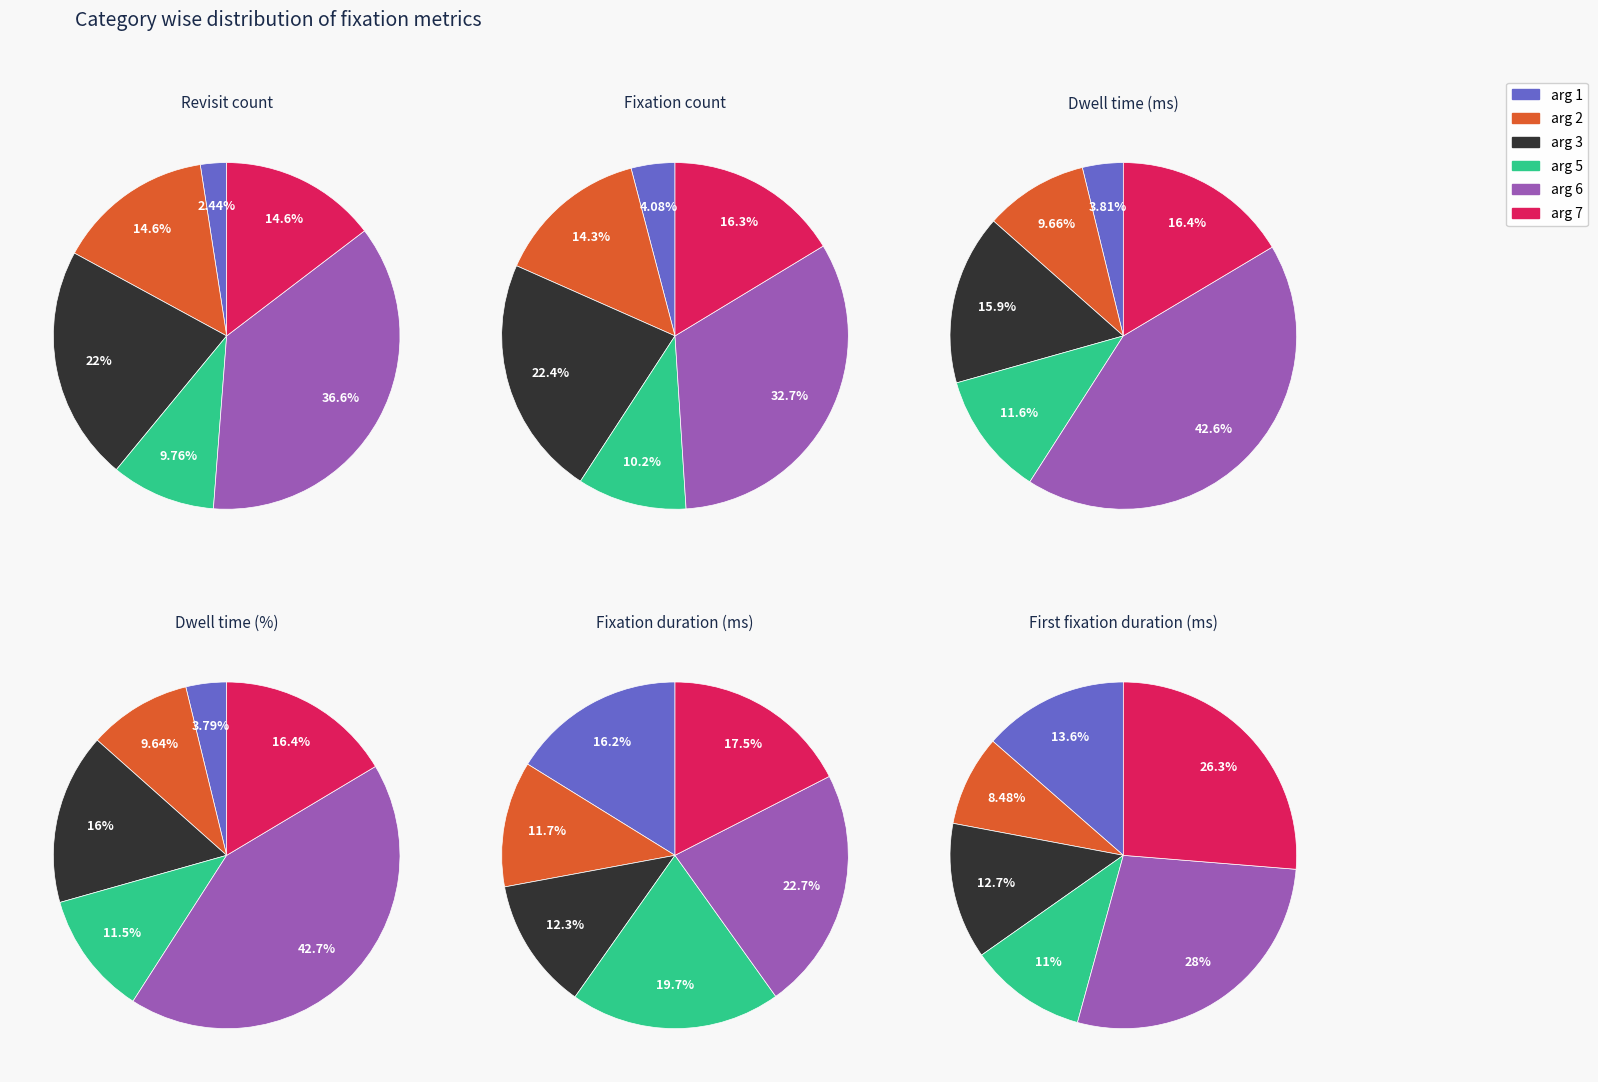

What percentage is NOT represented by arg 1?

97.6%